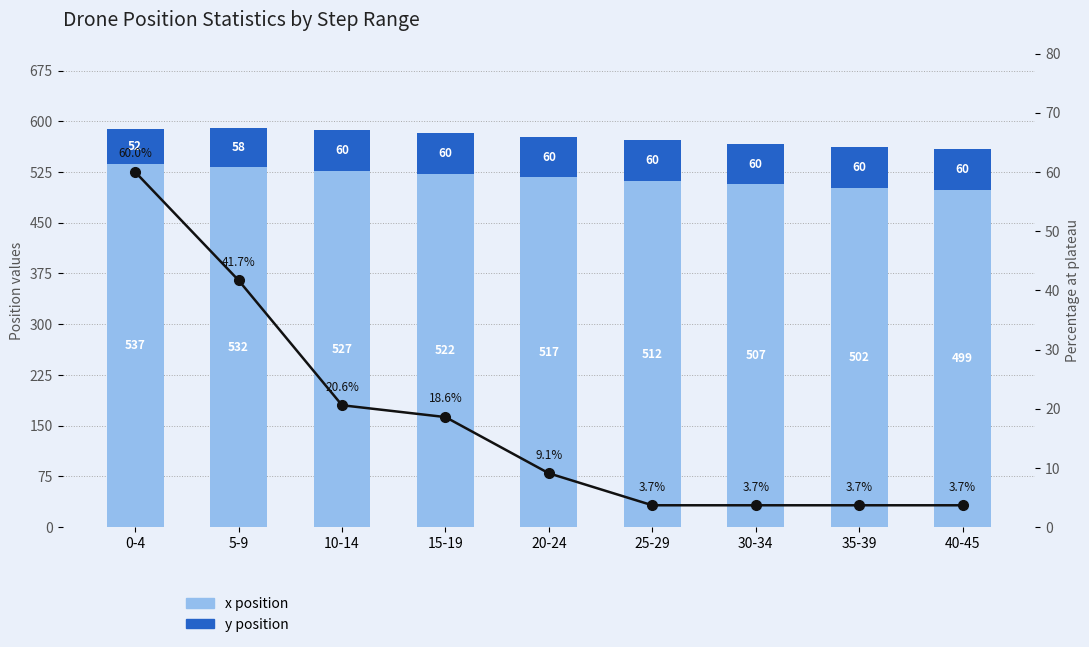

What is the difference between the Pct at plateau values at 35-39 and 5-9?

38.0